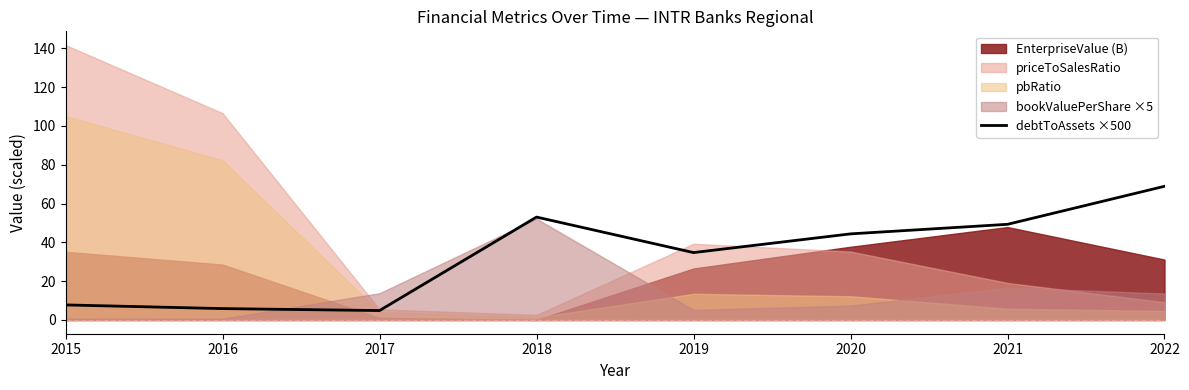

What is the difference between the values at 2016 and 2015?

1.9